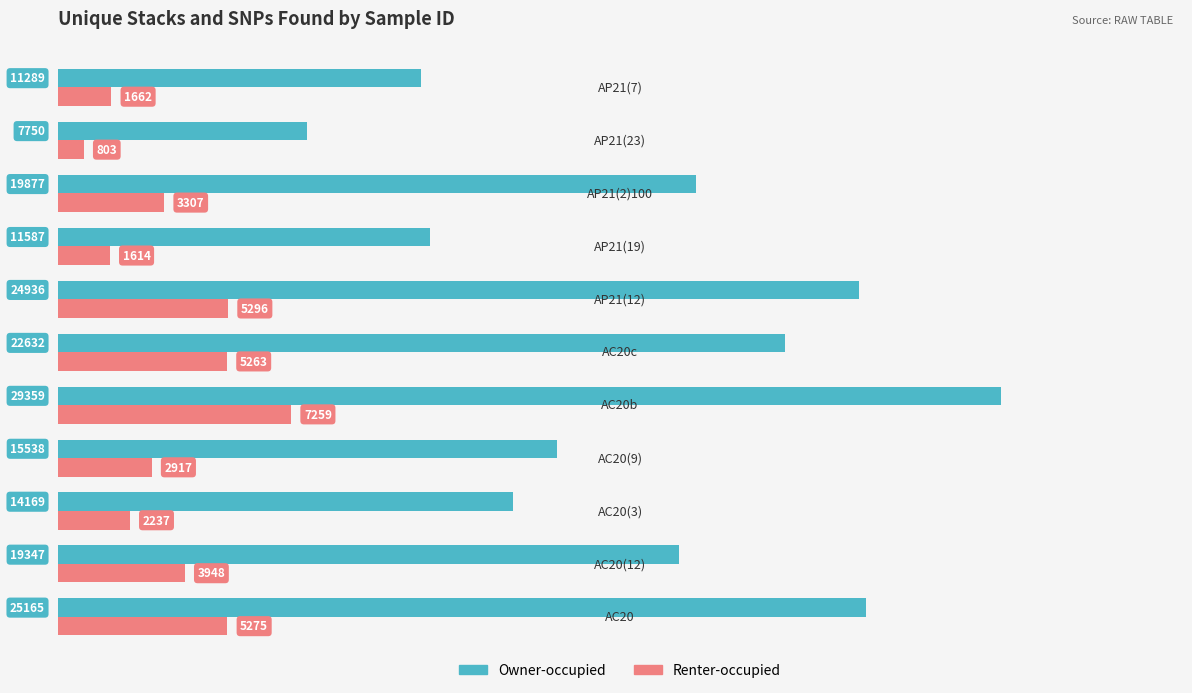

Which series has the largest range (max minus min)?

Owner-occupied